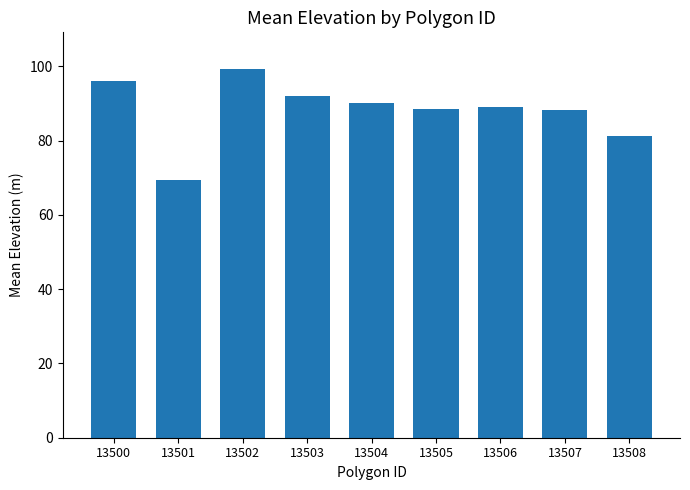

What is the ratio of the value at 13508 to the value at 13507?

0.9